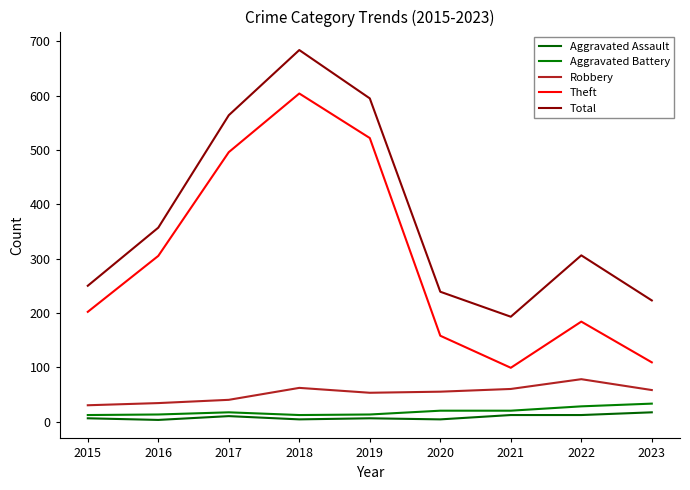

What are all the series names shown in the legend?

Aggravated Assault, Aggravated Battery, Robbery, Theft, Total